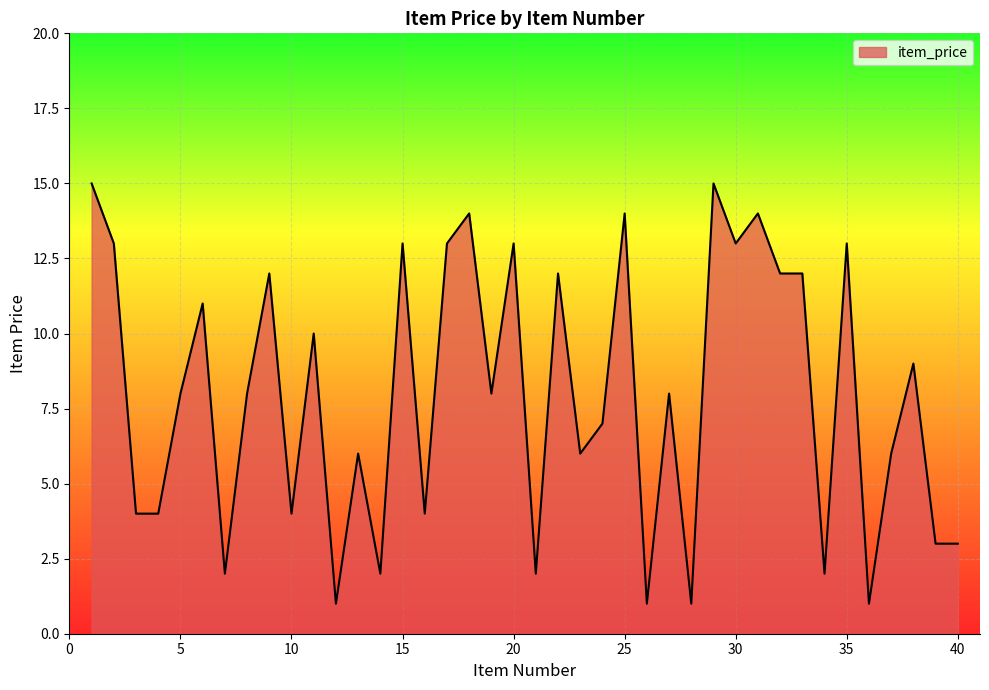

What is the greatest value displayed?

15